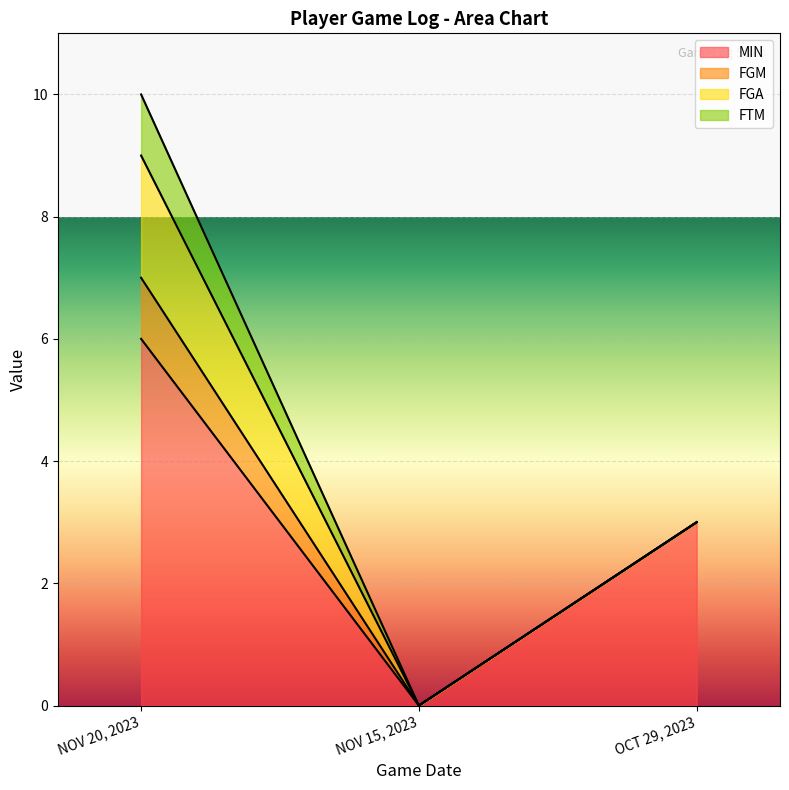

Which series has the widest spread of values?

MIN